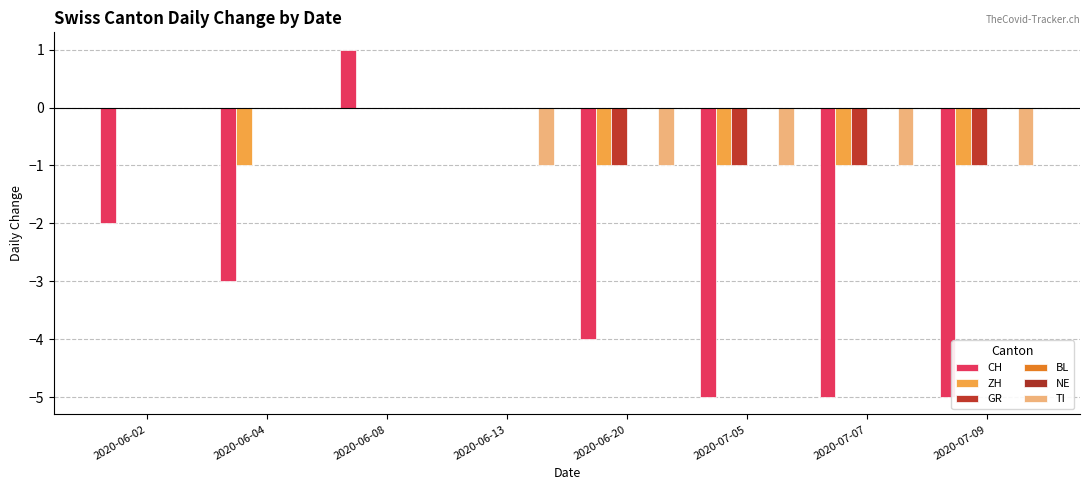

Which label corresponds to the smallest value in the chart?

2020-07-05